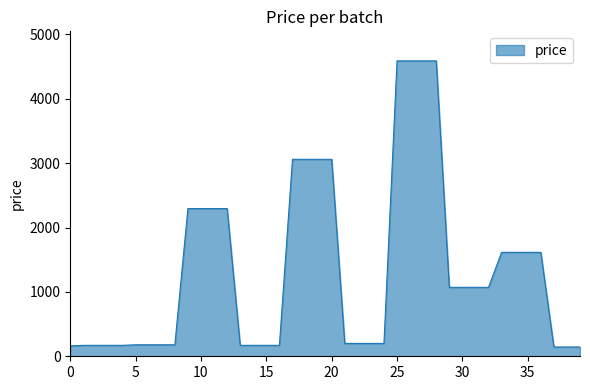

What is the difference between the maximum and minimum values?

4445.5